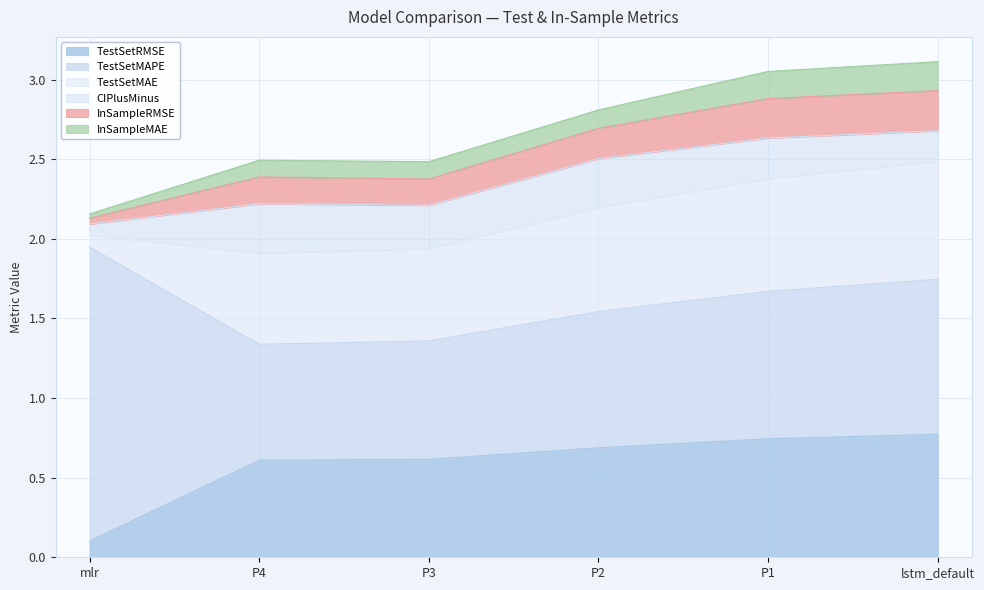

Reading right to left, list all the values displayed in this chart.

TestSetRMSE: lstm_default=0.8	P1=0.7	P2=0.7	P3=0.6	P4=0.6	mlr=0.1
TestSetMAPE: lstm_default=1.0	P1=0.9	P2=0.9	P3=0.7	P4=0.7	mlr=1.8
TestSetMAE: lstm_default=0.7	P1=0.7	P2=0.7	P3=0.6	P4=0.6	mlr=0.1
CIPlusMinus: lstm_default=0.2	P1=0.3	P2=0.3	P3=0.3	P4=0.3	mlr=0.1
InSampleRMSE: lstm_default=0.3	P1=0.2	P2=0.2	P3=0.2	P4=0.2	mlr=0.0
InSampleMAE: lstm_default=0.2	P1=0.2	P2=0.1	P3=0.1	P4=0.1	mlr=0.0